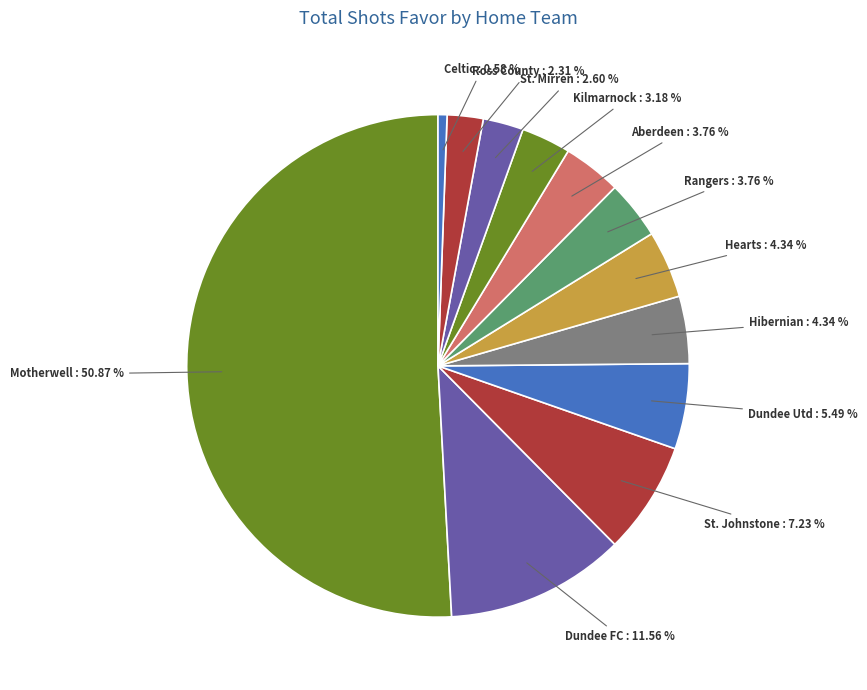

How many slices are in this pie chart?

12